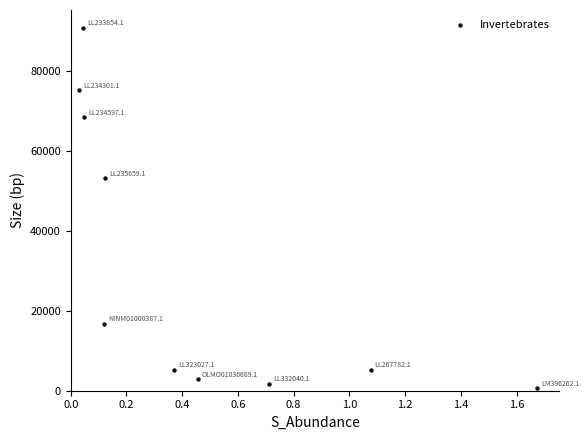

What is the range of Y values (max minus min)?

90245